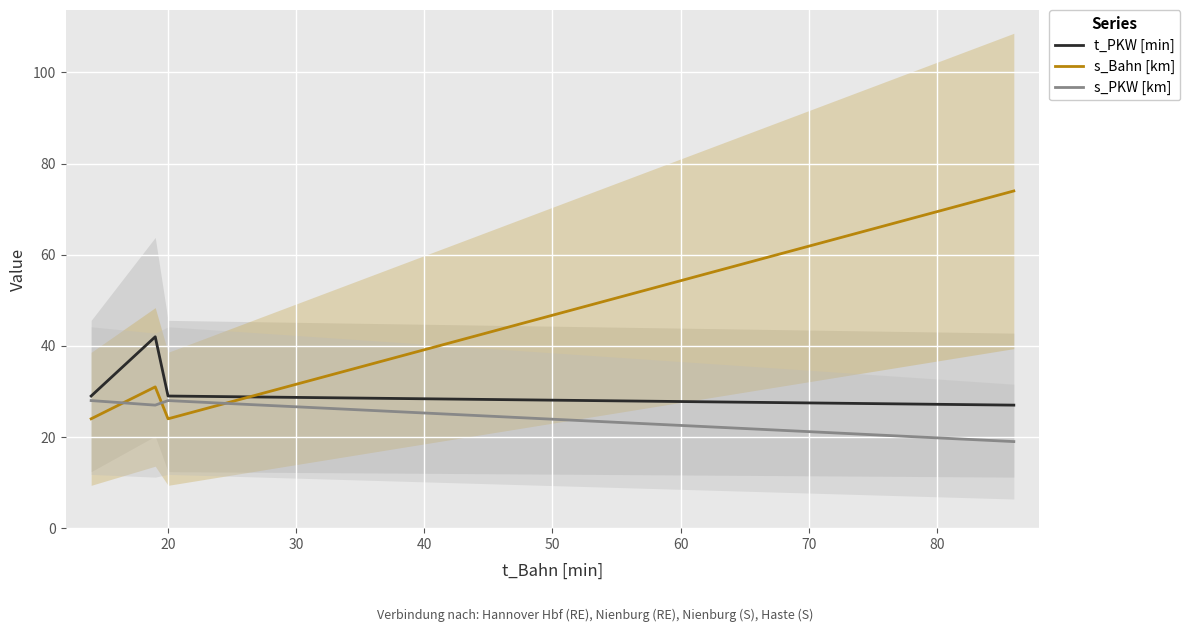

What is the value of the s_PKW [km] point at the 3rd from the left?

28